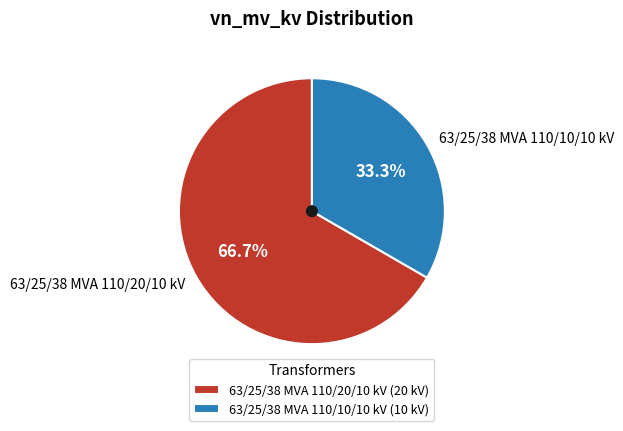

Which category has the smallest portion of the pie?

63/25/38 MVA 110/10/10 kV